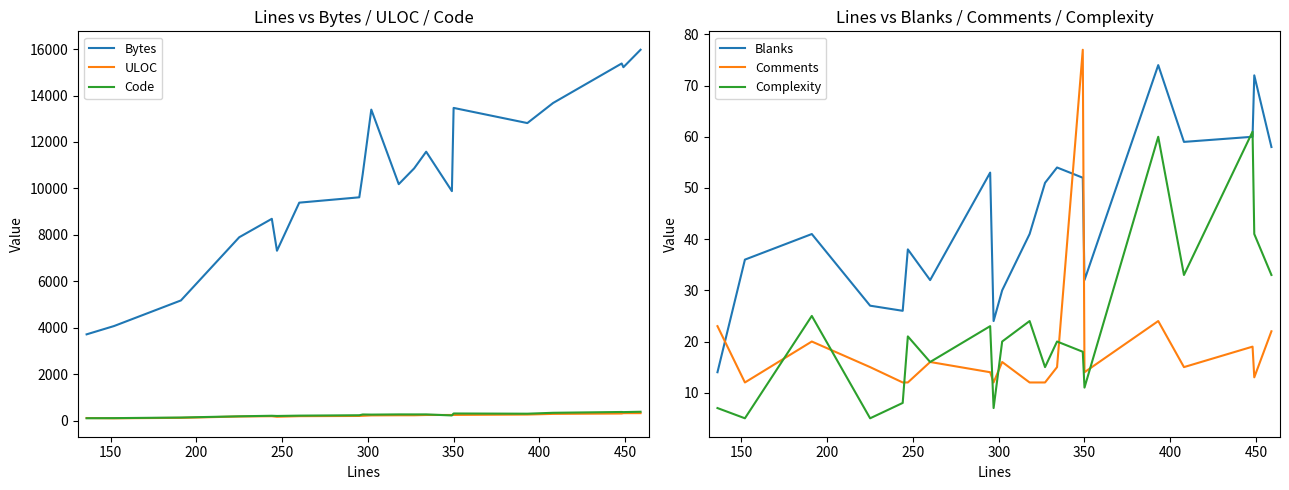

True or false: ULOC and Blanks cross at least once.

False